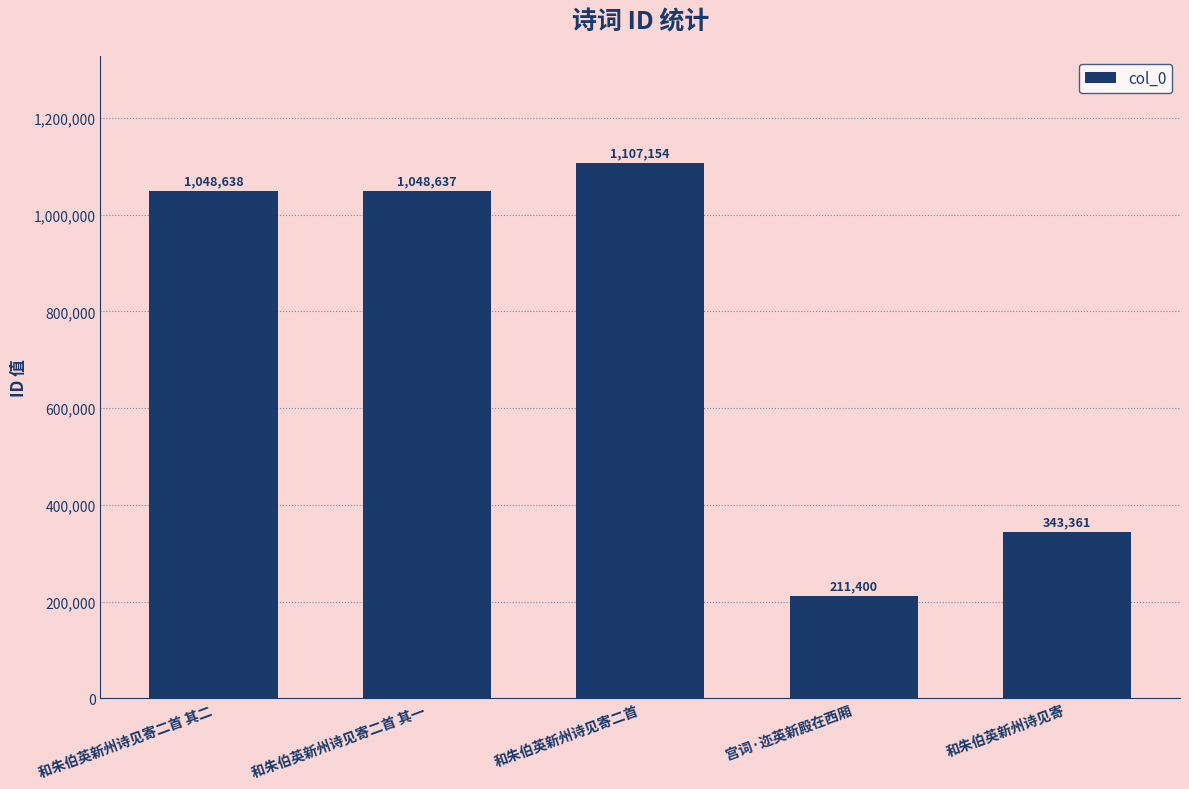

At which label does the data first exceed 1048637?

和朱伯英新州诗见寄二首 其二